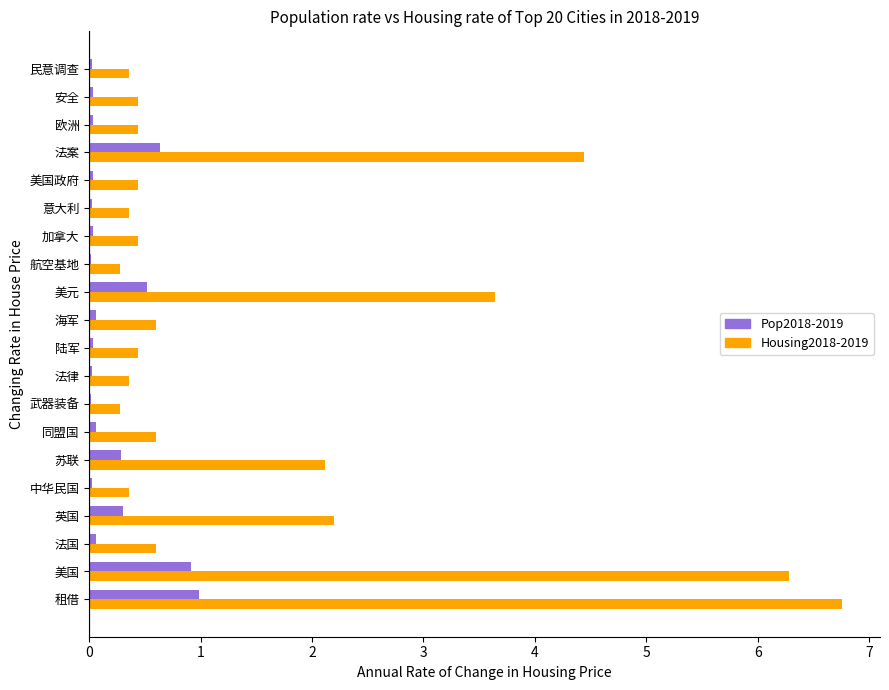

What are all the series names shown in the legend?

Pop2018-2019, Housing2018-2019